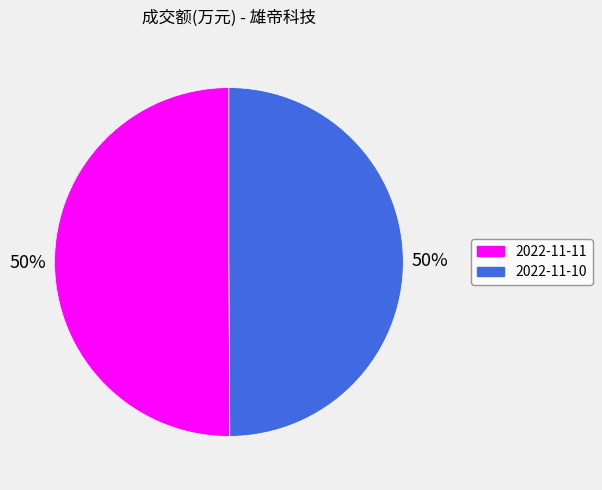

How many segments does this pie chart have?

2